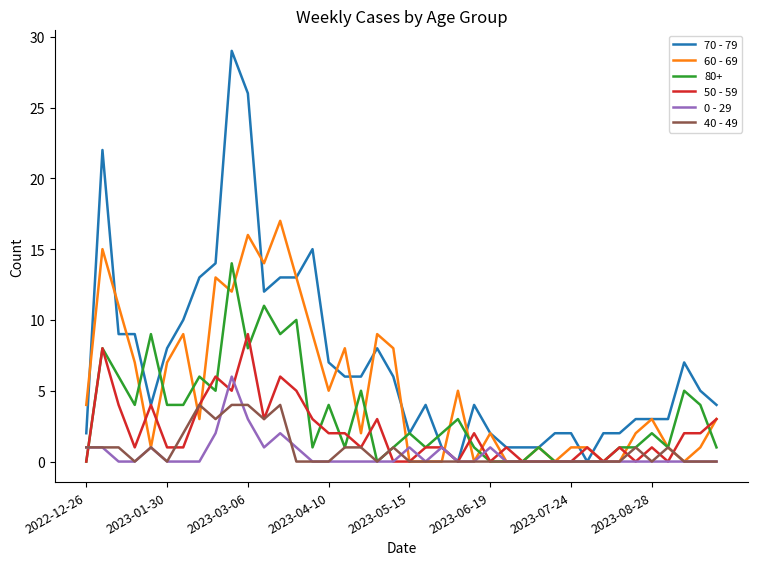

Which series has the largest total across all categories?

70 - 79